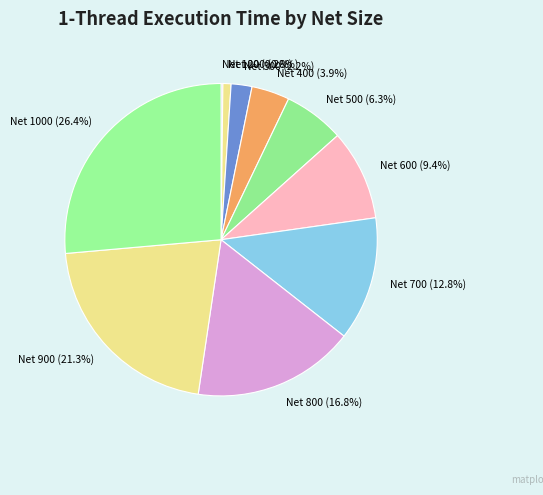

What percentage do Net 600 (9.4%) and Net 700 (12.8%) together represent?

22.2%